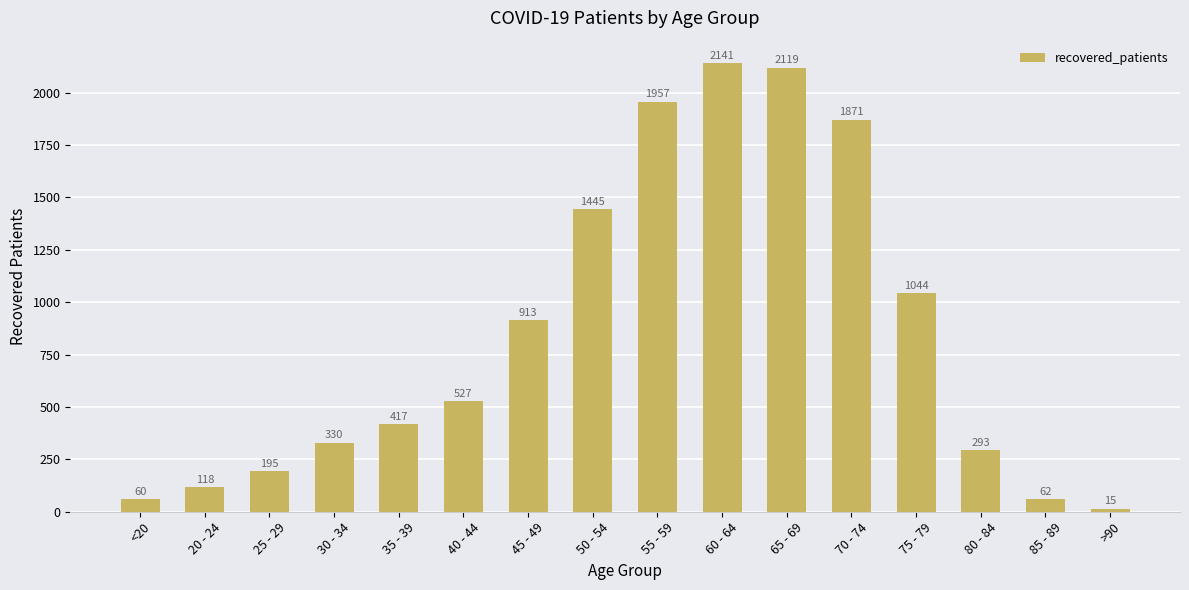

What is the greatest value displayed?

2141